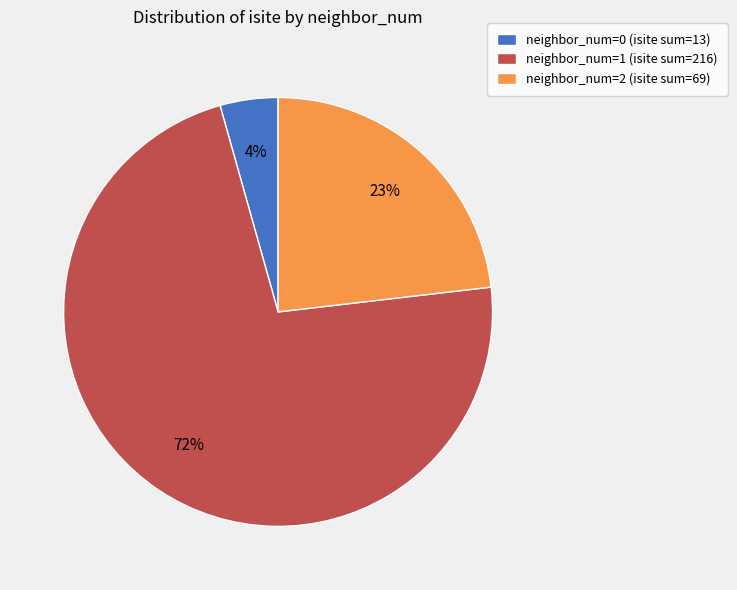

True or false: neighbor_num=1 (isite sum=216) accounts for 86% of the total.

False